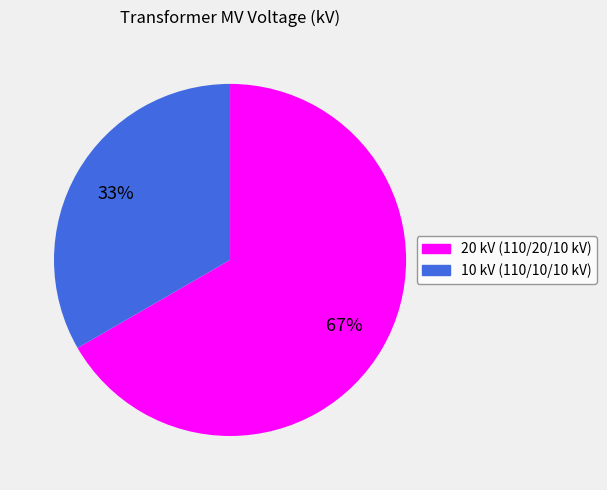

Does any single category account for the majority?

Yes